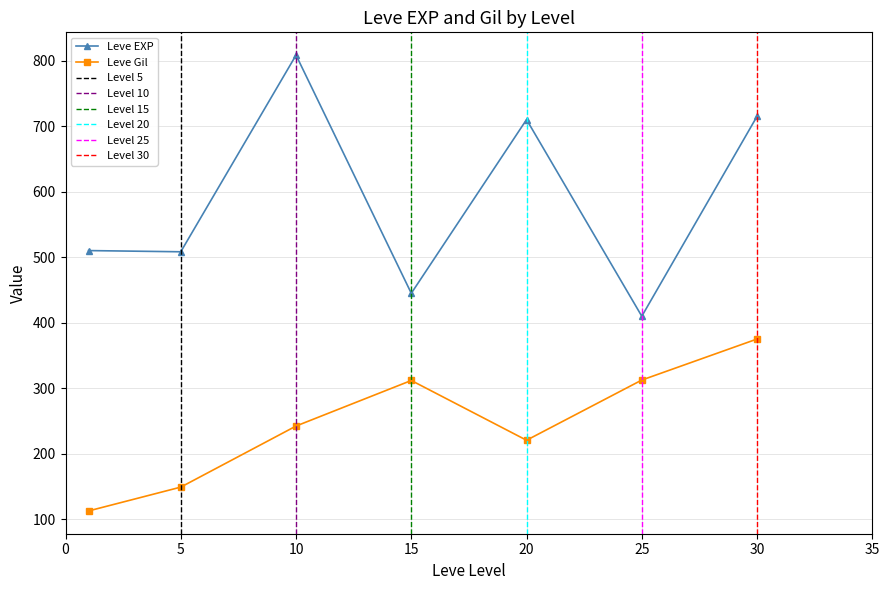

Where is the first local maximum for Leve EXP?

10